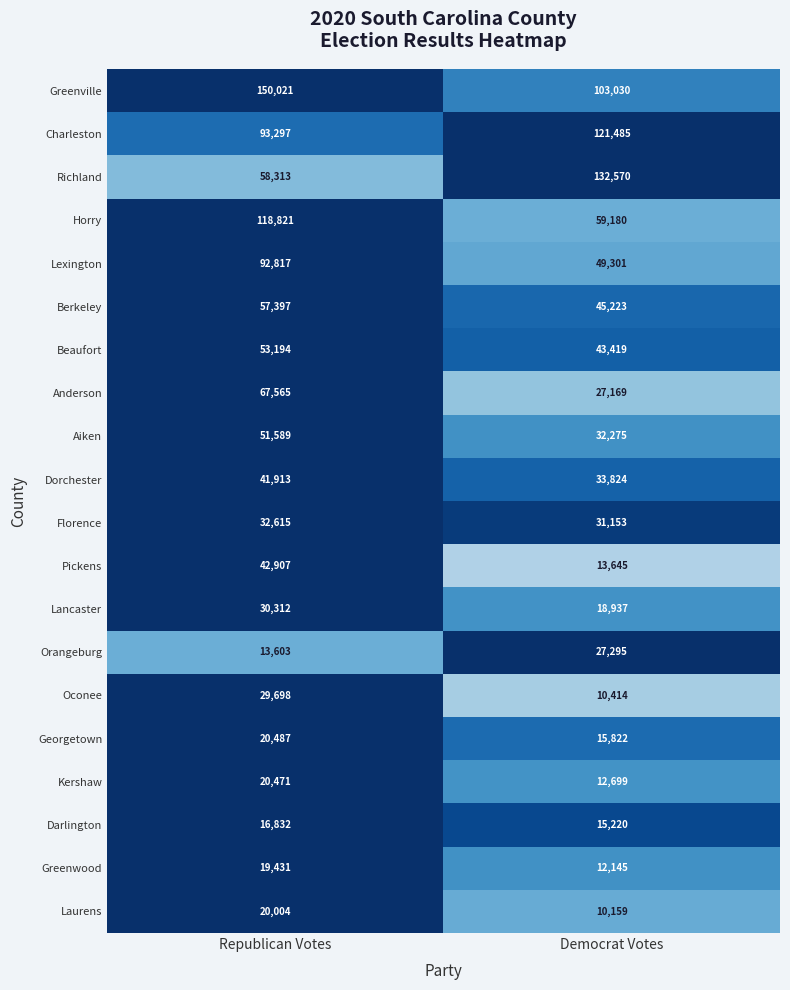

Which series has the largest range (max minus min)?

Richland